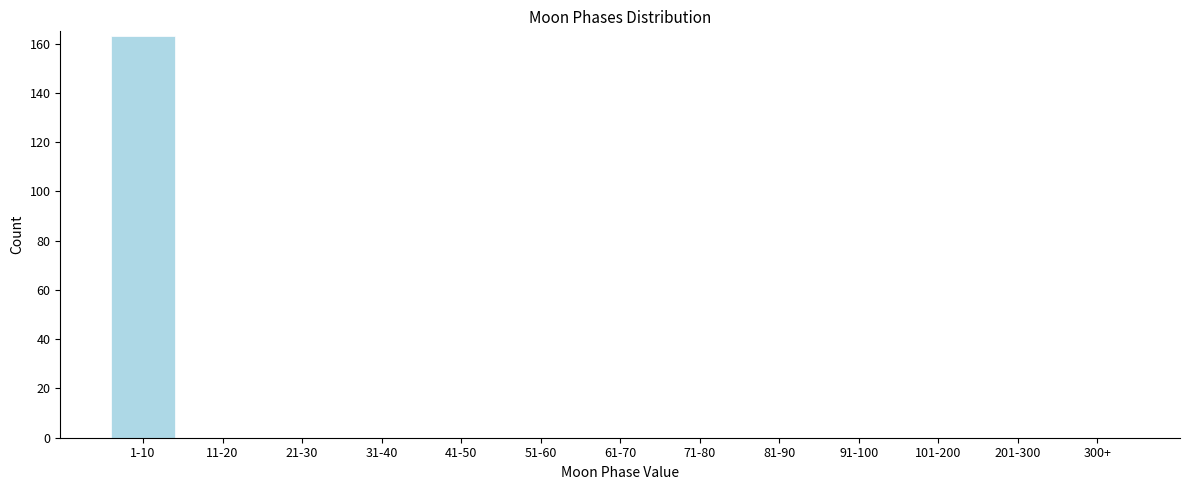

Reading left to right, transcribe all the data shown in this chart.

1-10=163	11-20=0	21-30=0	31-40=0	41-50=0	51-60=0	61-70=0	71-80=0	81-90=0	91-100=0	101-200=0	201-300=0	300+=0